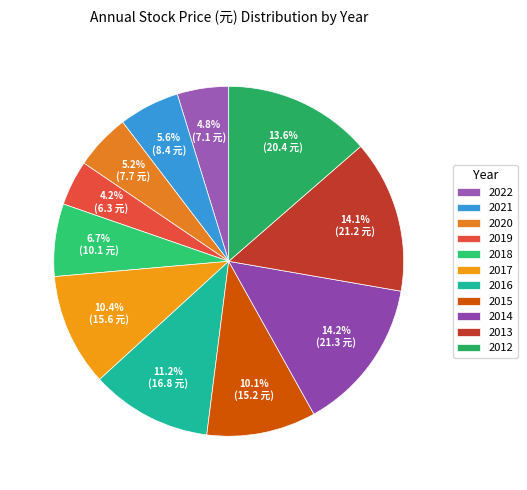

Between 2012 and 2016, which is larger?

2012